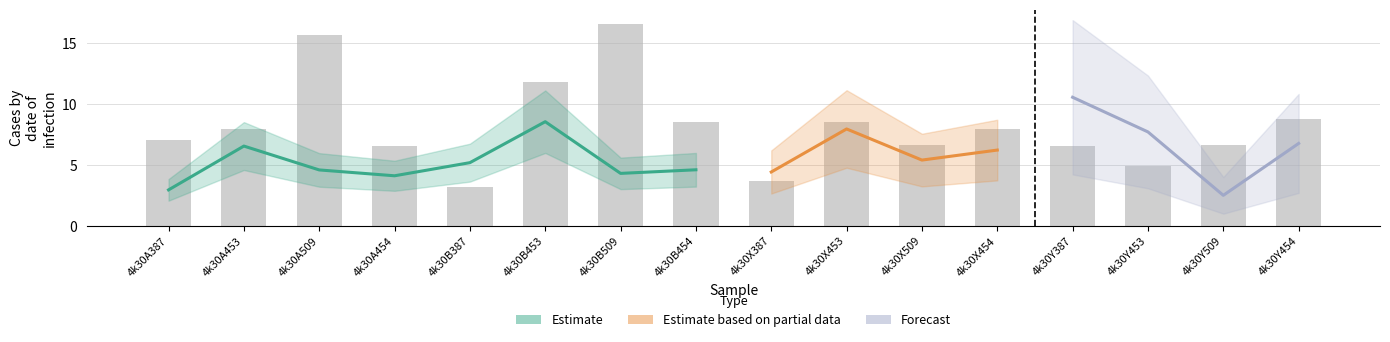

Rank the categories by value from highest to lowest.

4k30B509, 4k30A509, 4k30B453, 4k30Y454, 4k30B454, 4k30X453, 4k30A453, 4k30X454, 4k30A387, 4k30Y509, 4k30X509, 4k30Y387, 4k30A454, 4k30Y453, 4k30X387, 4k30B387